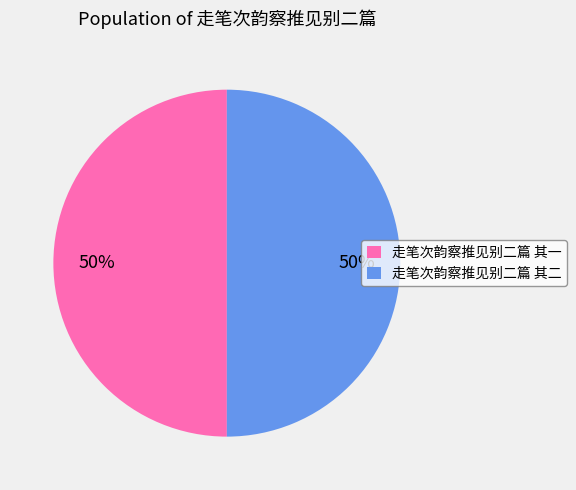

To the nearest percent, what is the combined percentage of 走笔次韵察推见别二篇 其二 and 走笔次韵察推见别二篇 其一?

100%